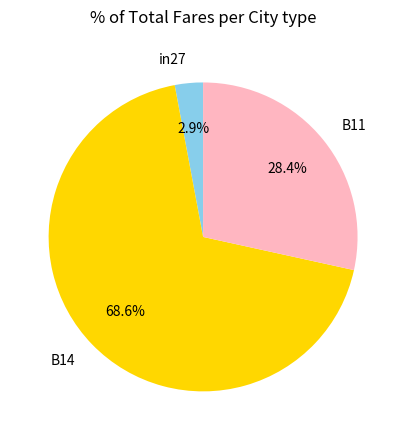

Which category has the biggest portion of the pie?

B14